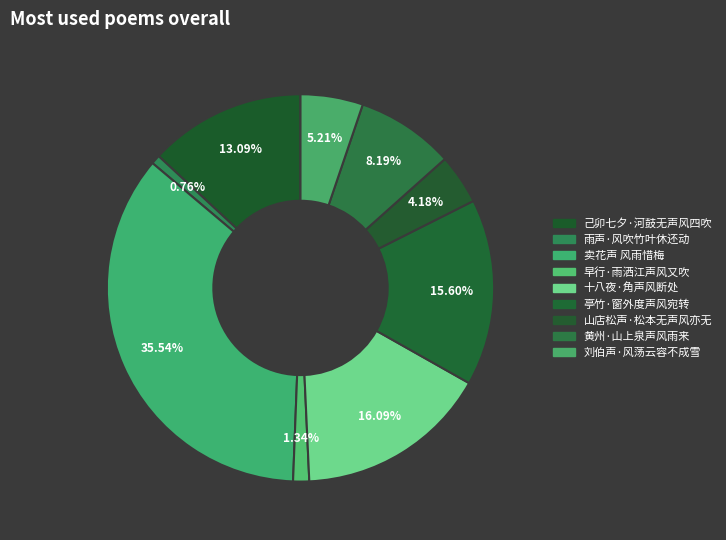

Which slice is the largest?

卖花声 风雨惜梅